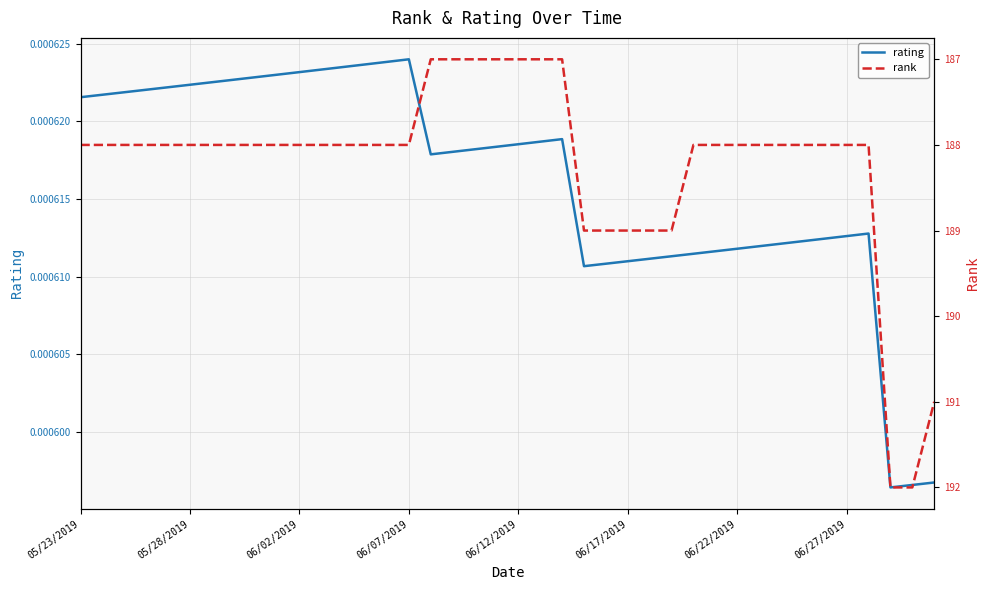

Is it true that rating equals 0.0 at 9?

True